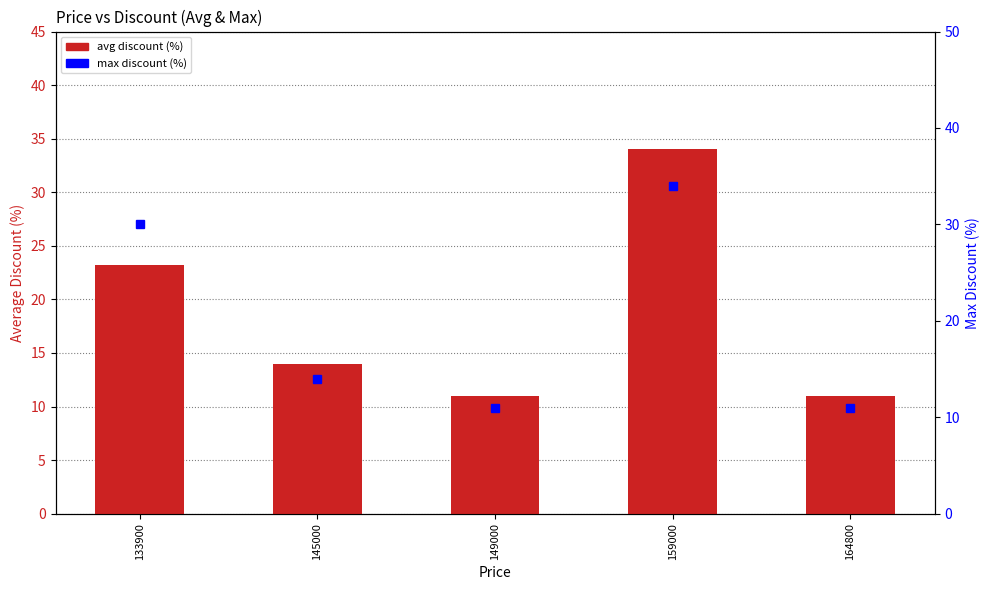

How many bars are there in each group?

2